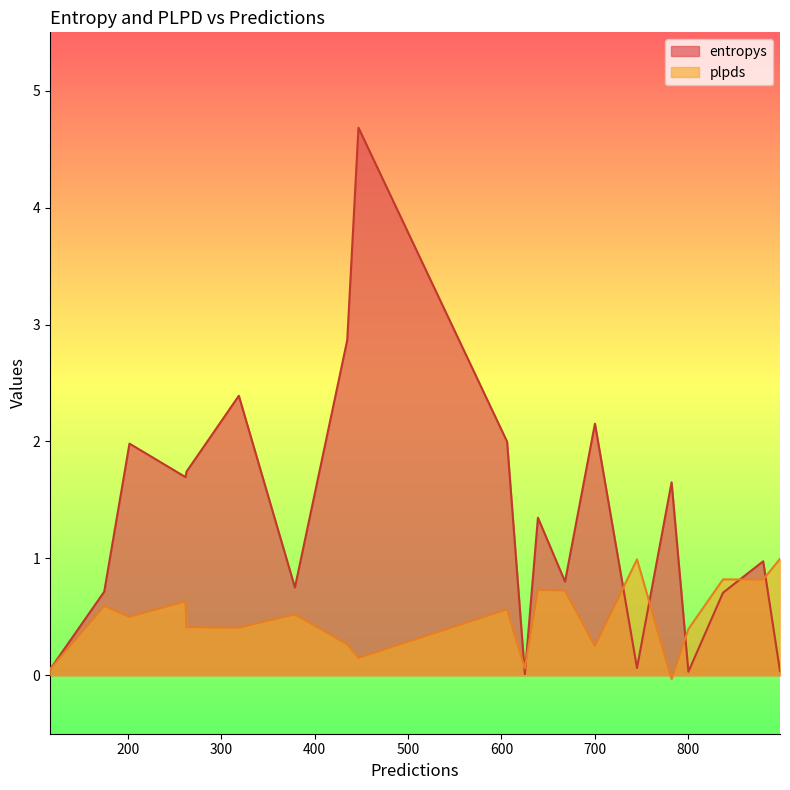

How many values in the entropys series are below 1?

10